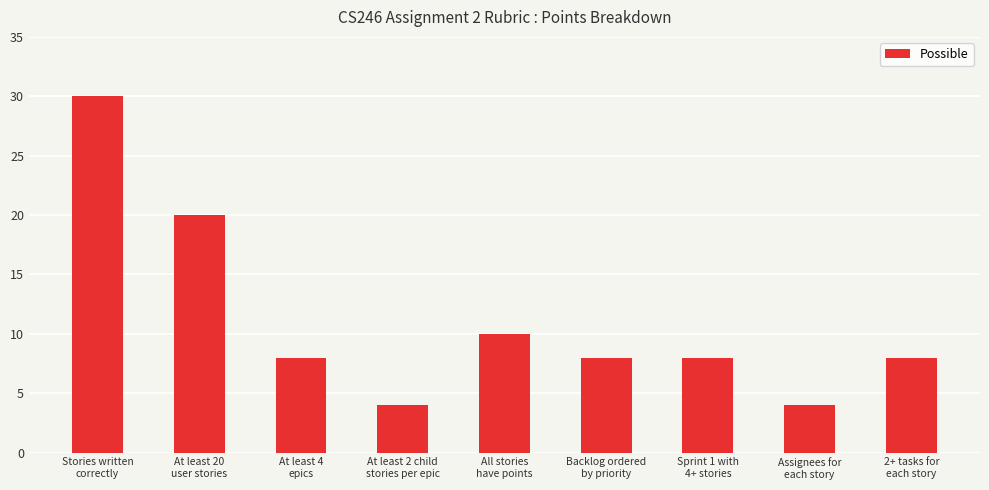

What is the greatest value displayed?

30